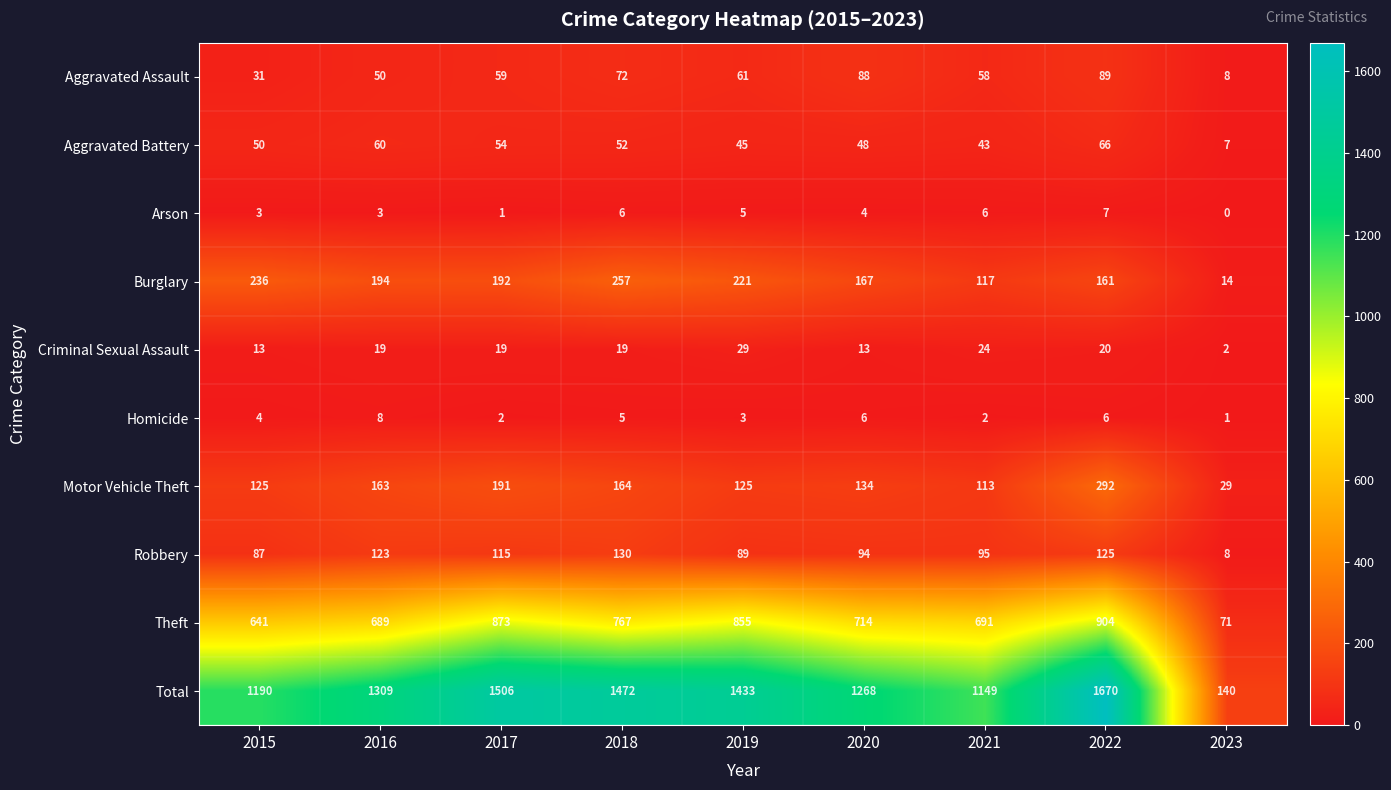

List the series in order of their peak value, highest first.

Total, Theft, Motor Vehicle Theft, Burglary, Robbery, Aggravated Assault, Aggravated Battery, Criminal Sexual Assault, Homicide, Arson